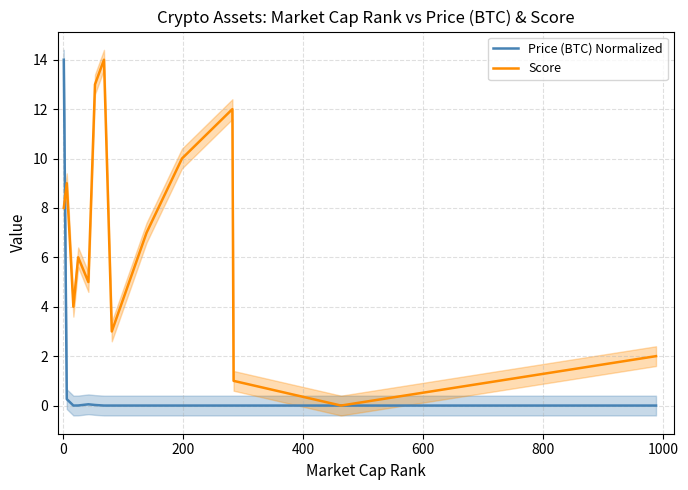

Which series ends up on top after the final intersection of Score and Price (BTC) Normalized?

Score